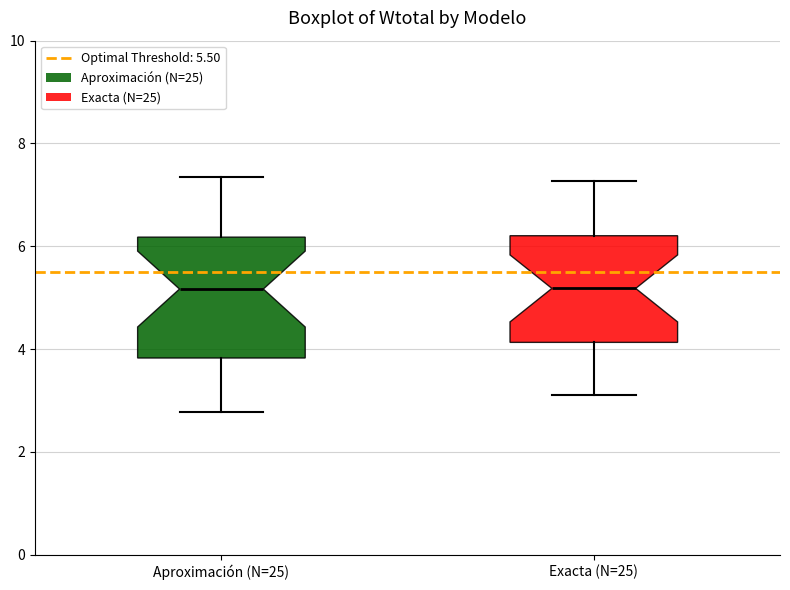

Where does the lower whisker of the box for Exacta (N=25) end on the y-axis? The values are not printed on the chart, so give them approximately, as read against the axis.

3.2